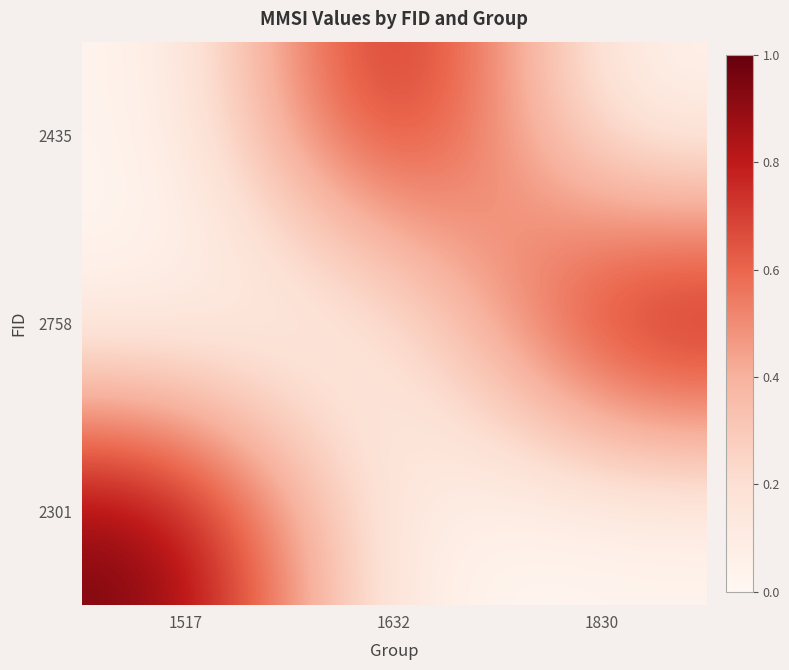

What is the total value across all series at 1830?

1